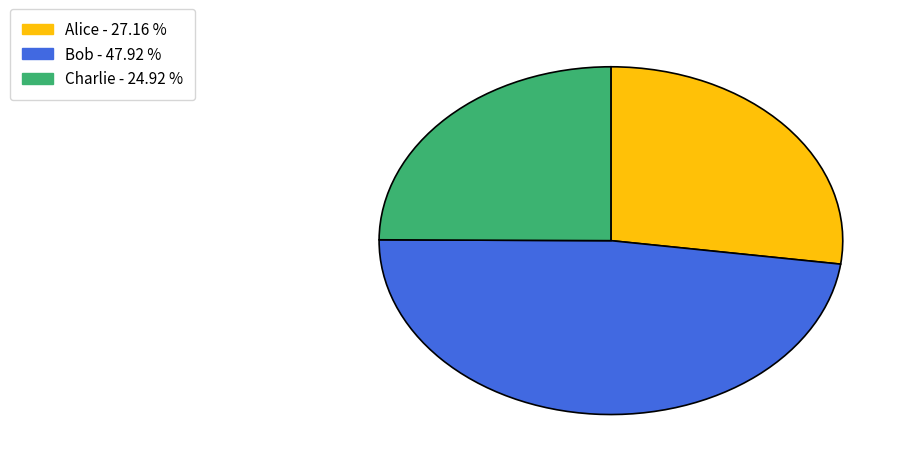

Is it true that Bob is 48% of the pie?

True